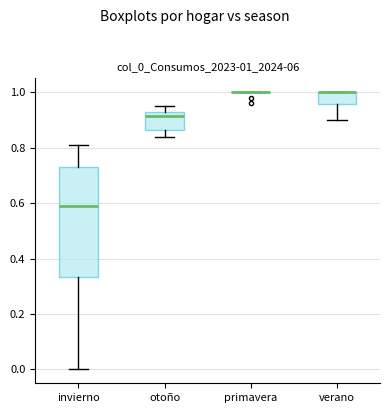

Reading left to right, transcribe this box plot: for each box, give where its median line is, the range the box spans, and where its two whiskers end, as read against the y-axis. The values are not printed on the chart, so give them approximately, as read against the axis.

invierno: median 0.60, box 0.34 to 0.74, whiskers 0.00 to 0.82
otoño: median 0.92, box 0.86 to 0.94, whiskers 0.84 to 0.96
primavera: box collapsed to a line at 1.00, whiskers 1.00 to 1.00
verano: median 1.00 (drawn on the box's upper edge), box 0.96 to 1.00, whiskers 0.90 to 1.00